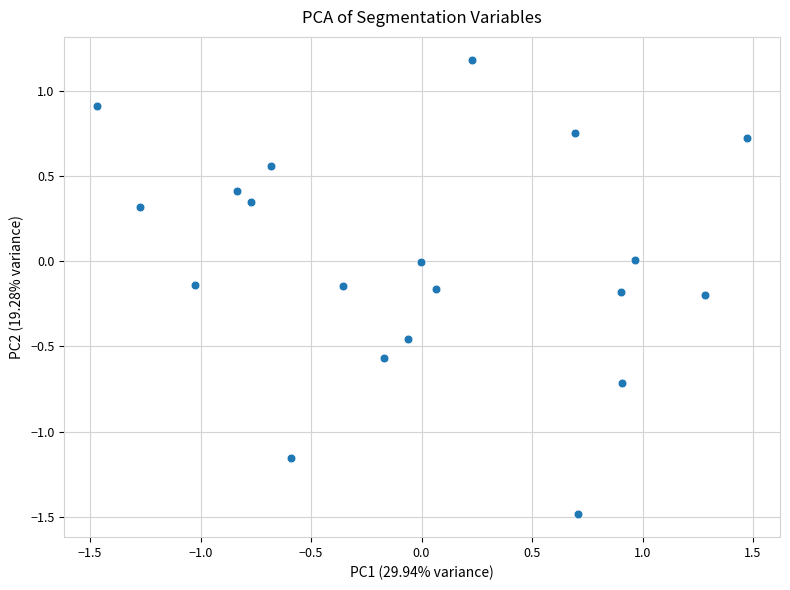

What is the range of Y values (max minus min)?

2.7